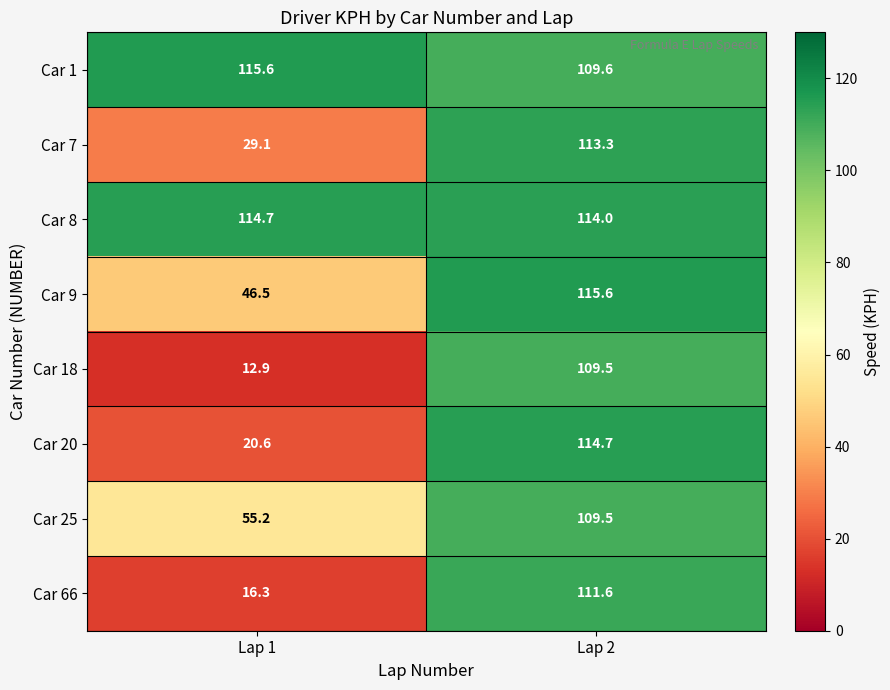

What is the average value of the Car 7 series?

71.2